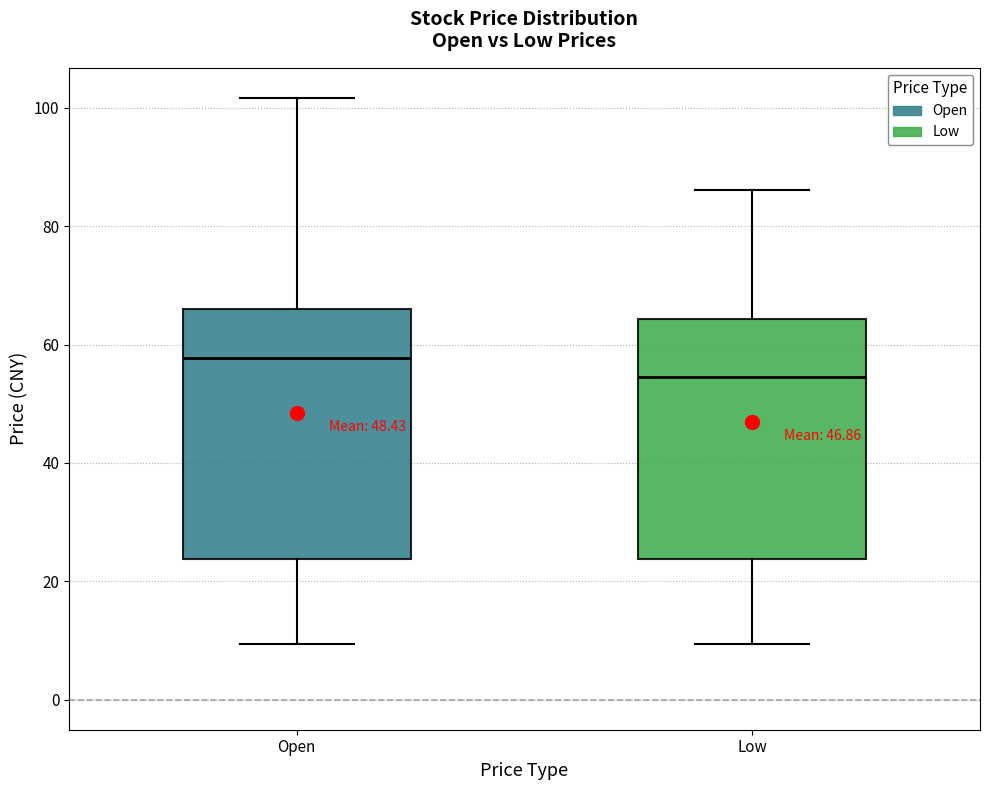

Reading left to right, read every box against the y-axis: the position of its median line, the range the box covers, and the ends of its whiskers. The values are not printed on the chart, so give them approximately, as read against the axis.

Open: median 58, box 24 to 66, whiskers 10 to 102
Low: median 54, box 24 to 64, whiskers 10 to 86